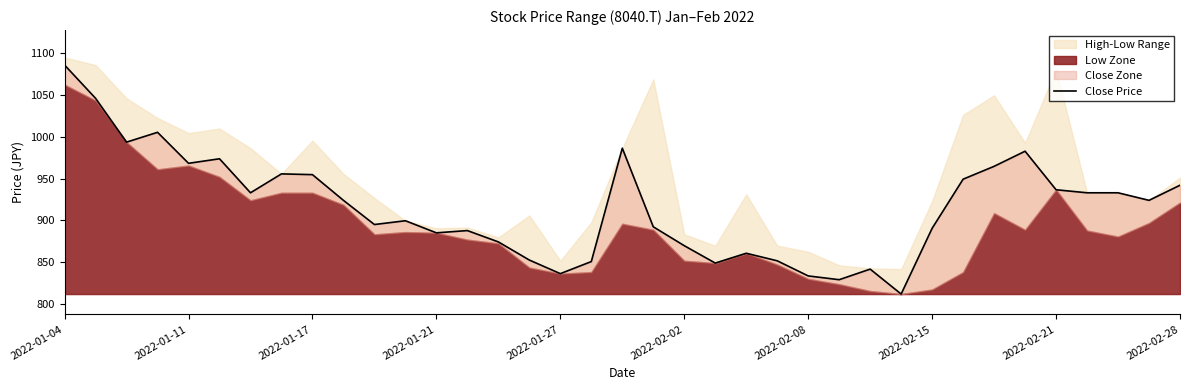

Reading left to right, list all the values displayed in this chart.

1086.0	1046.2	993.6	1005.4	968.3	973.7	932.9	955.6	954.7	923.9	894.9	899.4	884.9	887.7	874.1	852.3	836.0	850.5	986.4	892.2	869.5	848.7	860.5	851.4	833.3	828.8	841.5	811.6	890.4	949.2	964.6	982.8	936.6	932.9	932.9	923.9	942.0